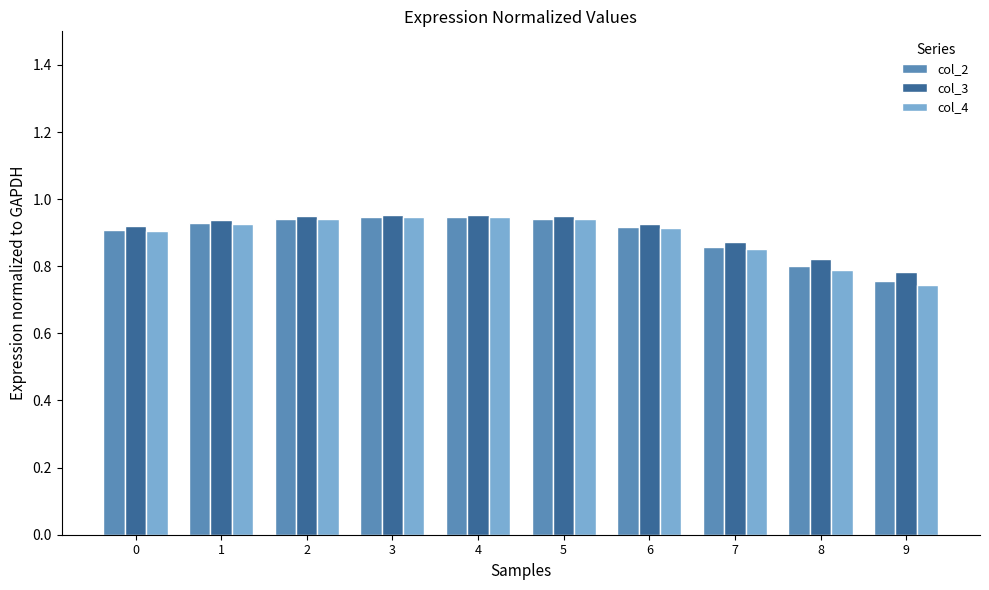

How many col_4 values are between 0 and 1?

10